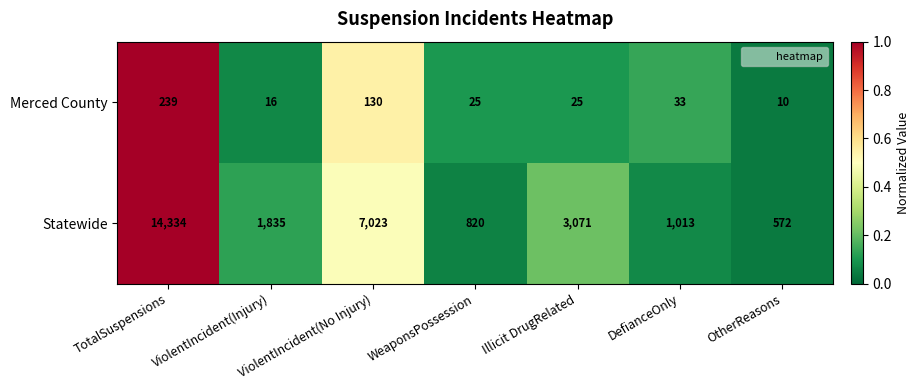

True or false: Merced County has a value of 224 at ViolentIncident(No Injury).

False